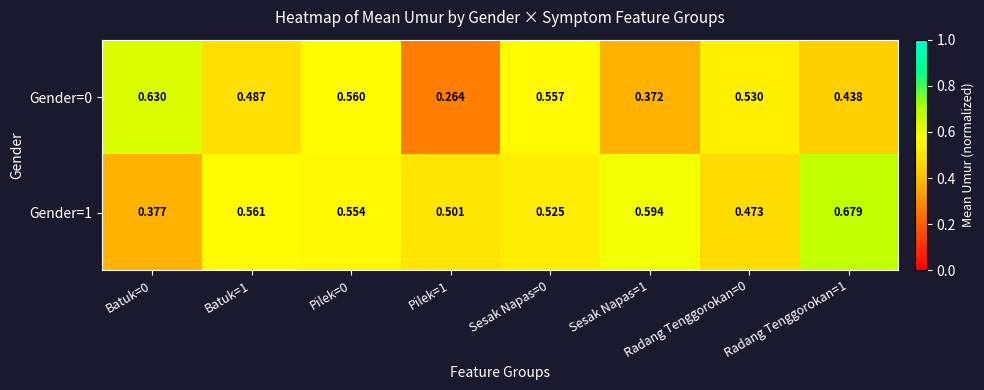

Which category has the lowest value across all series?

Pilek=1